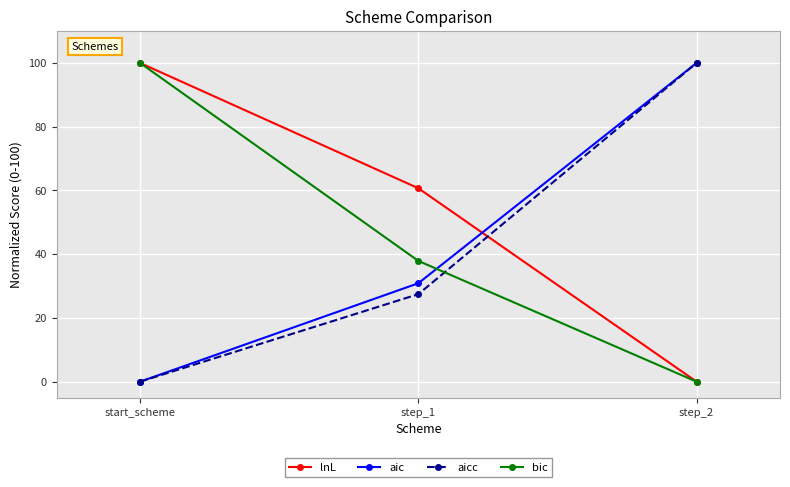

What is the approximate value of bic at start_scheme?

100.0